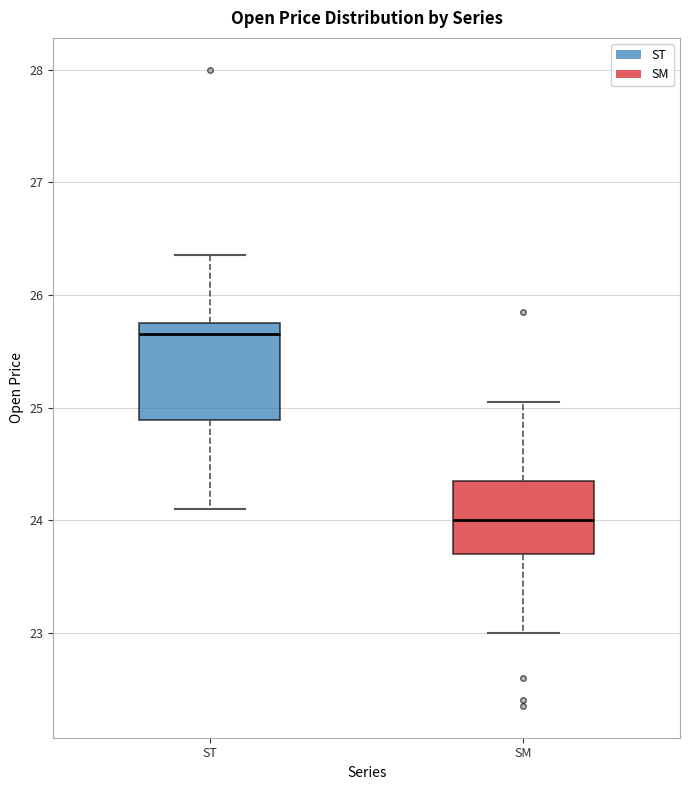

Which box's median line is the lowest?

SM